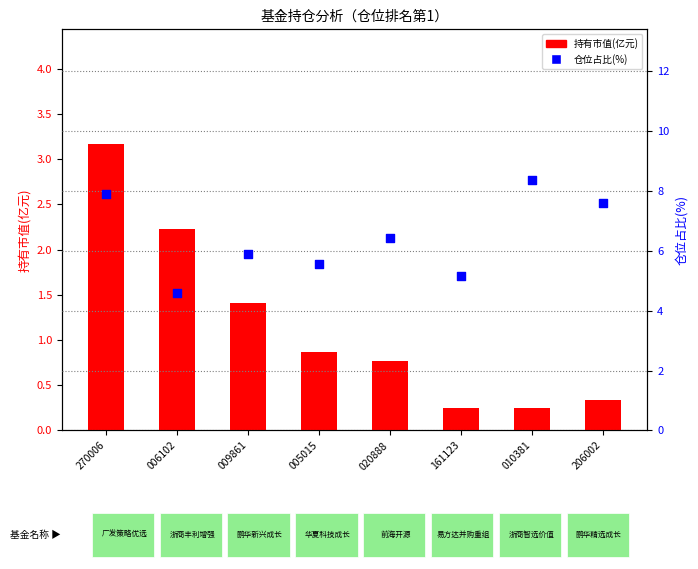

At which category is the sum across all series the highest?

270006